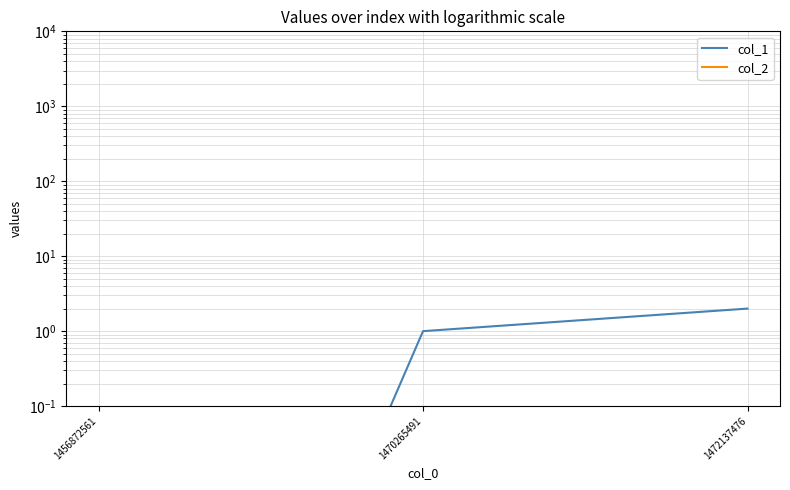

At which label does col_1 first exceed 1?

1472137476